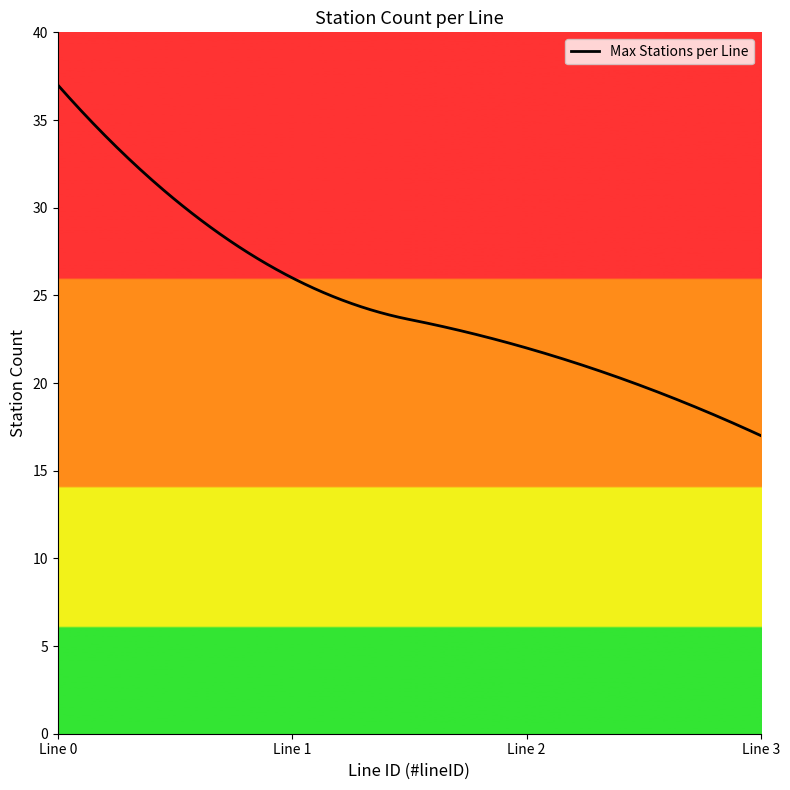

What is the greatest value displayed?

37.0